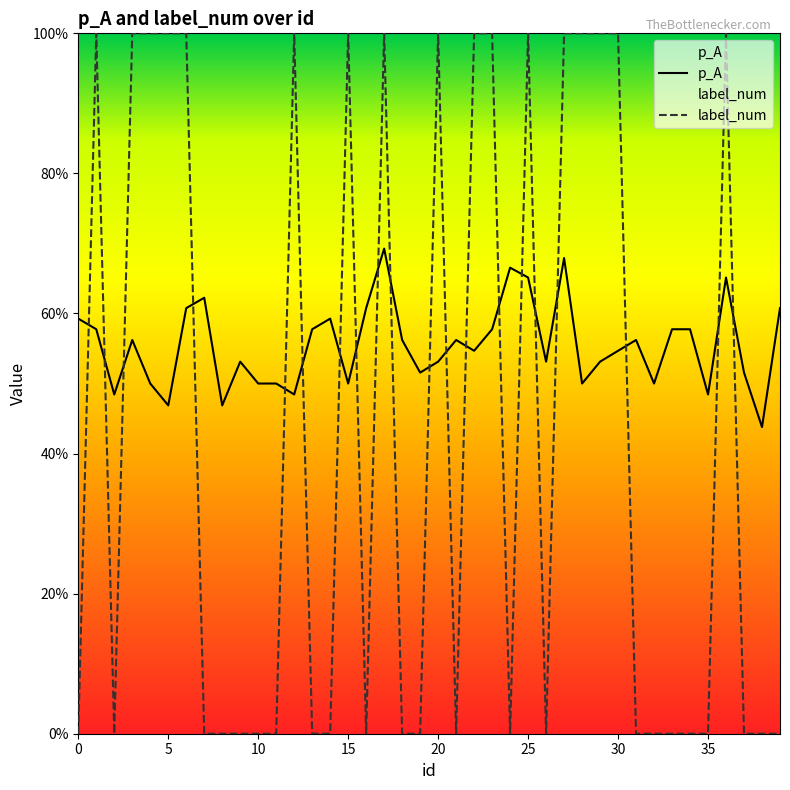

Is it true that label_num equals 0.0 at 38?

True